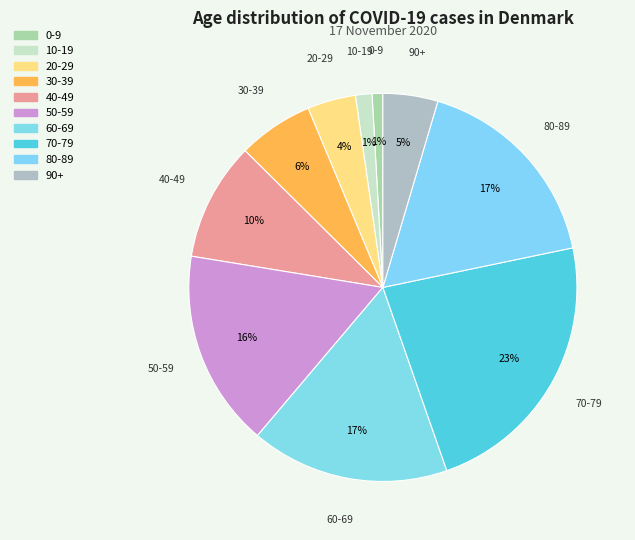

Count the number of slices in the pie.

10